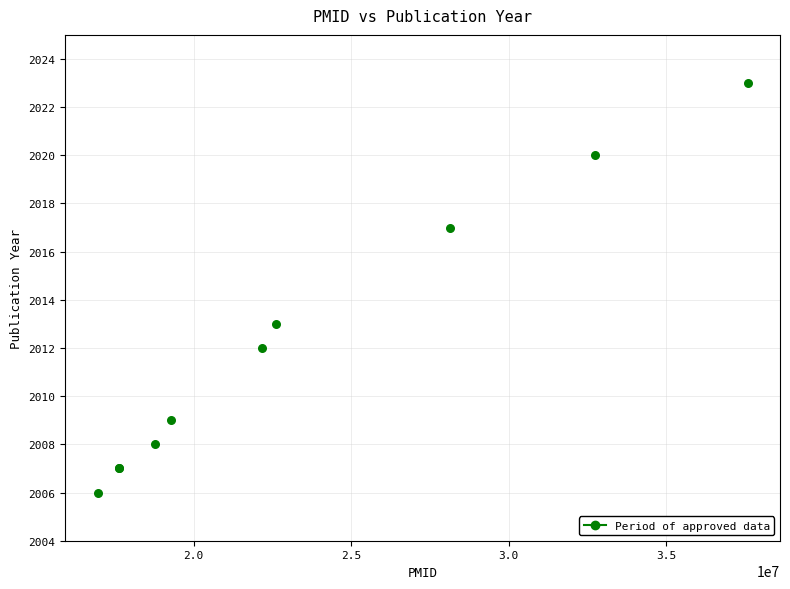

What Y value in the scatter plot is closest to 2014?

2013